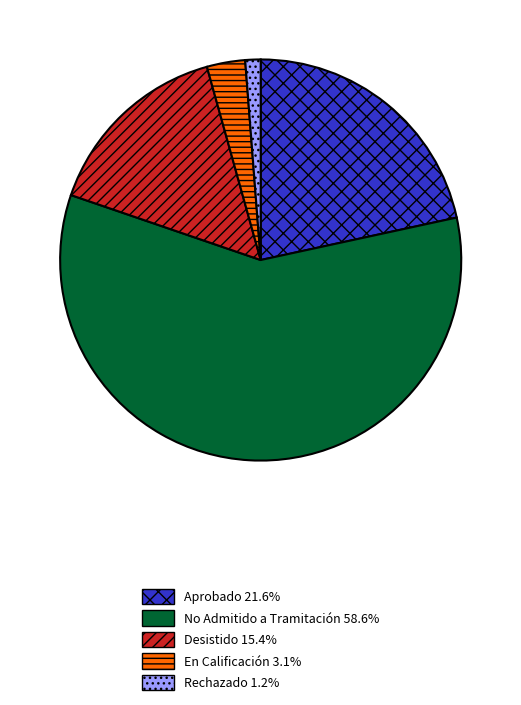

How many segments does this pie chart have?

5